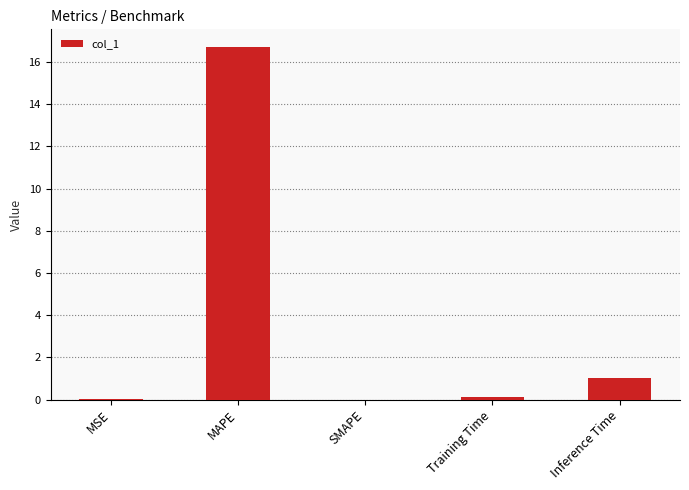

How many series are shown in this chart?

1